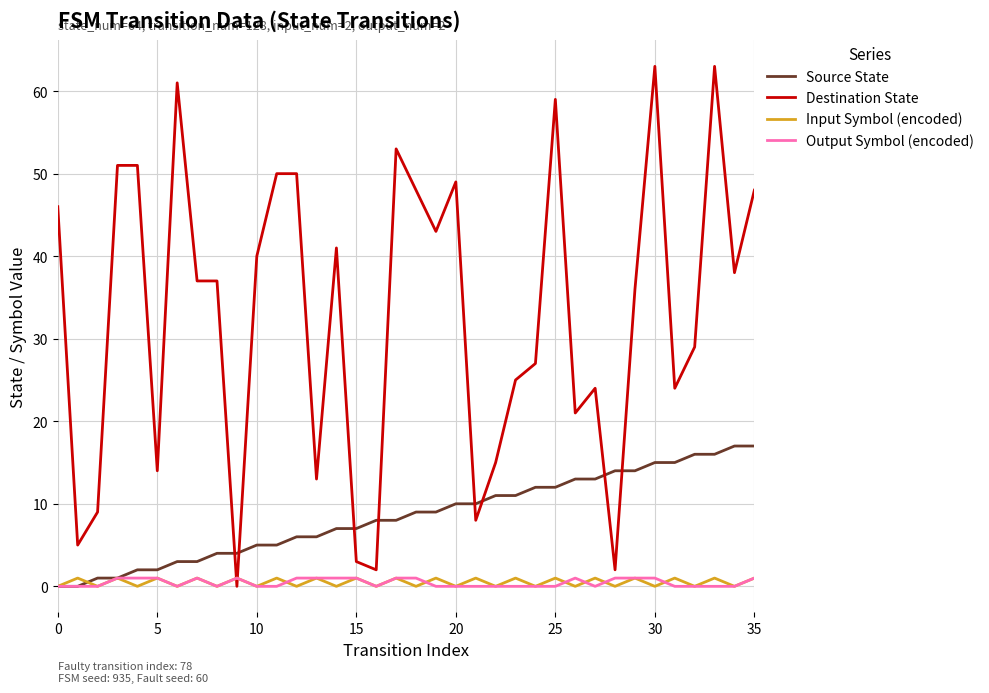

Which series has the largest range (max minus min)?

Destination State